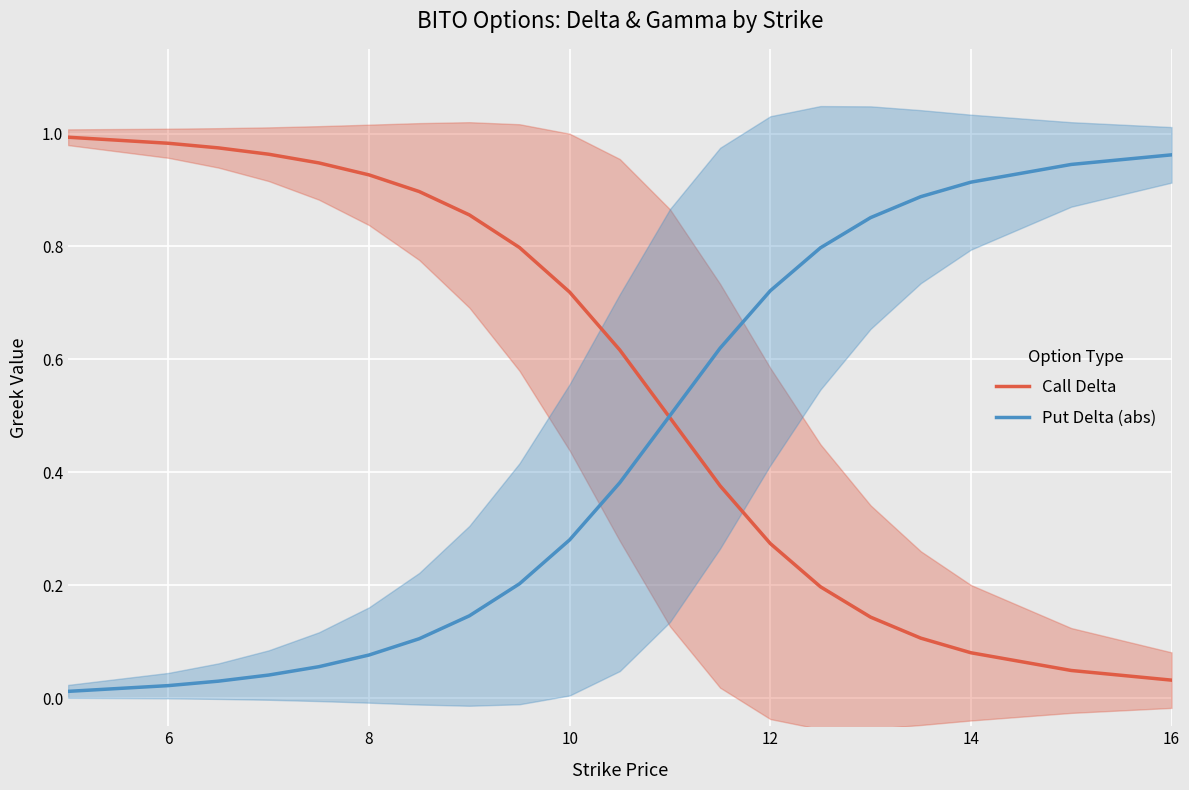

What are all the series names shown in the legend?

Call Delta, Put Delta (abs)